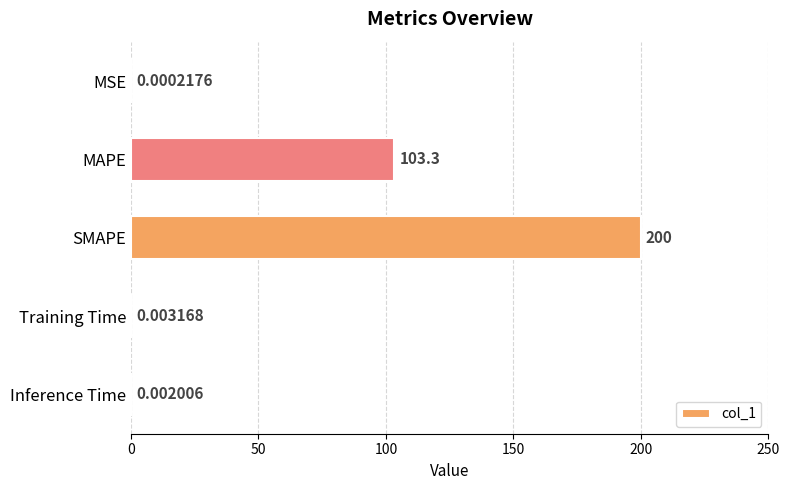

At which label is the value closest to 100?

MAPE